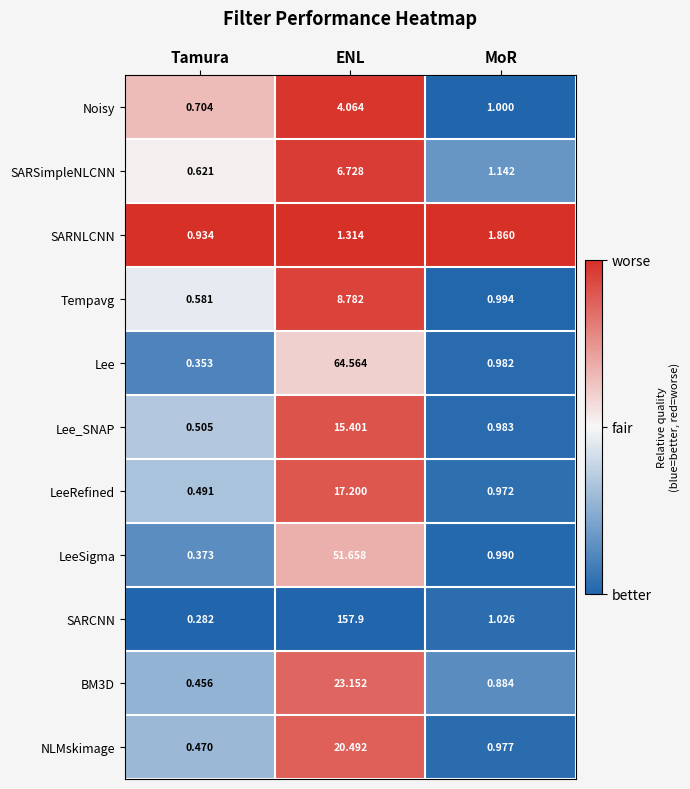

Where is BM3D nearest to the value 11?

MoR